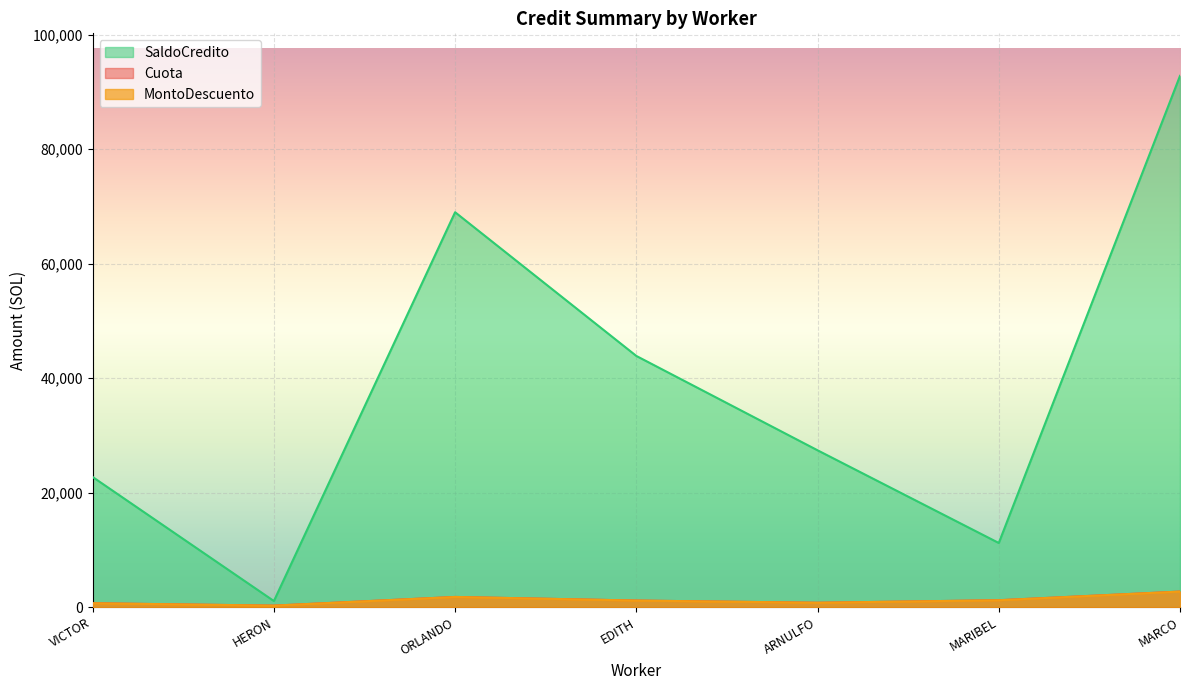

Does the chart display data point markers on the line(s)?

No